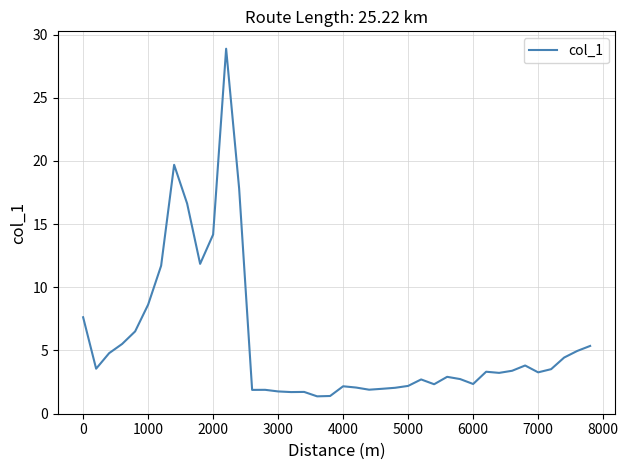

What is the greatest value displayed?

28.9